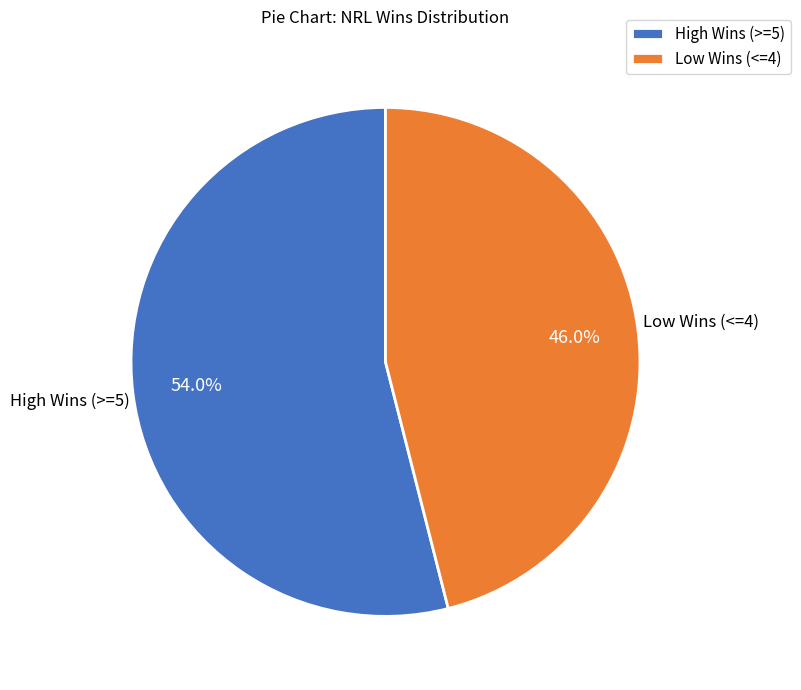

What is the ratio of the value at High Wins (>=5) to the value at Low Wins (<=4)?

1.2